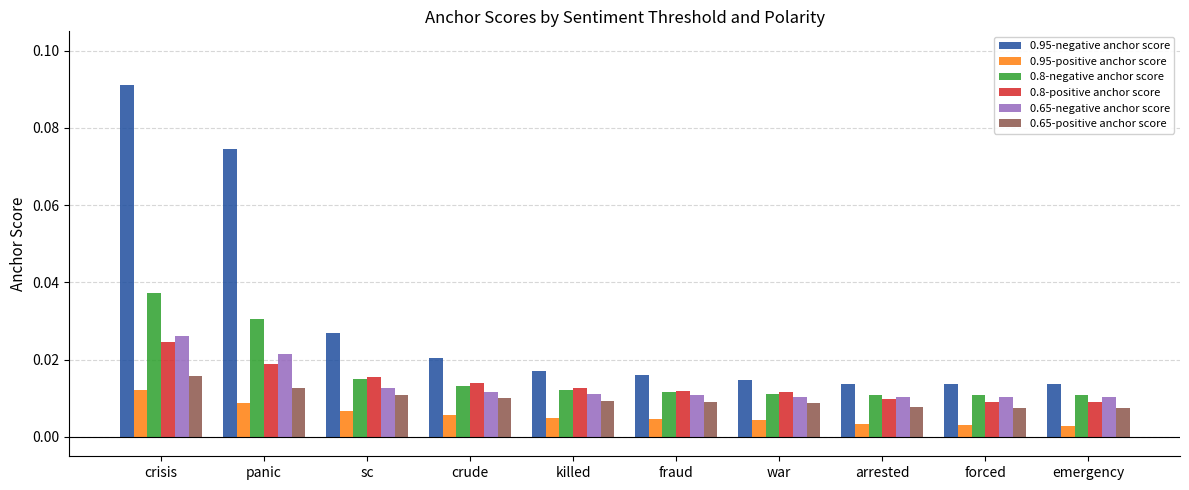

What is the label of the 4th bar from the left?

crude